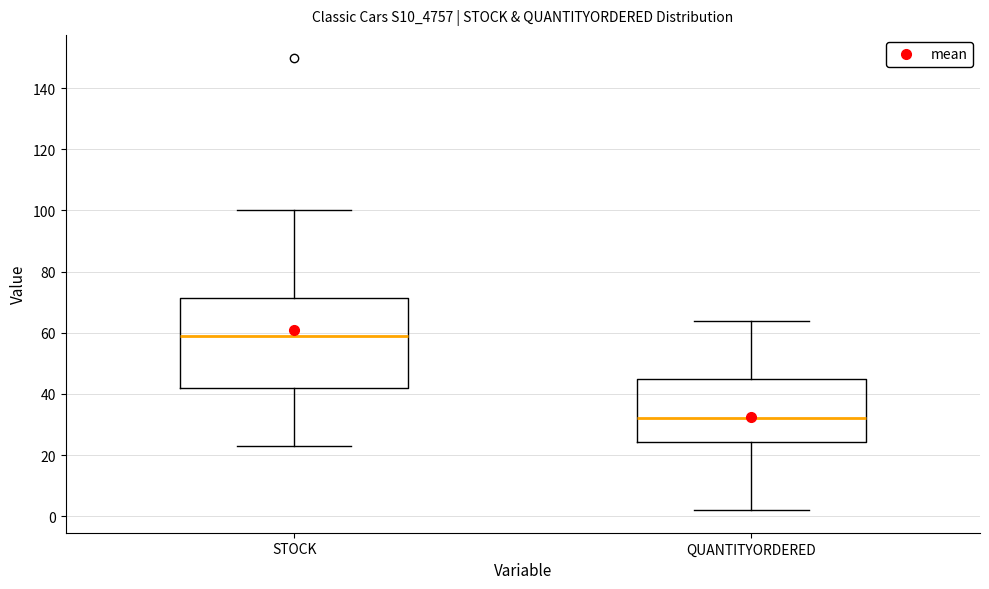

Reading left to right, transcribe this box plot: for each box, give where its median line is, the range the box spans, and where its two whiskers end, as read against the y-axis. The values are not printed on the chart, so give them approximately, as read against the axis.

STOCK: median 60, box 42 to 72, whiskers 24 to 100
QUANTITYORDERED: median 32, box 24 to 44, whiskers 2 to 64